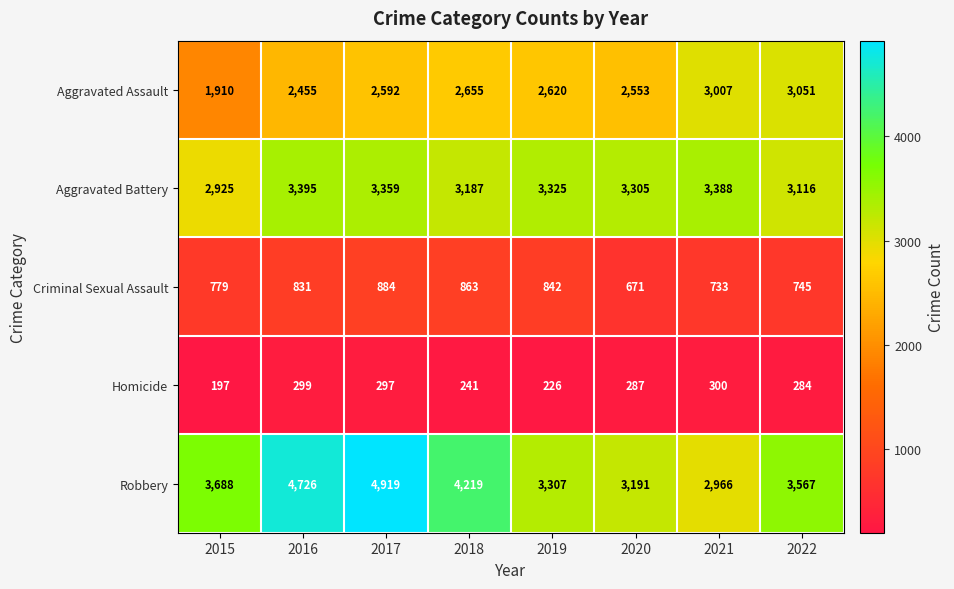

What is the average value of the Homicide series?

266